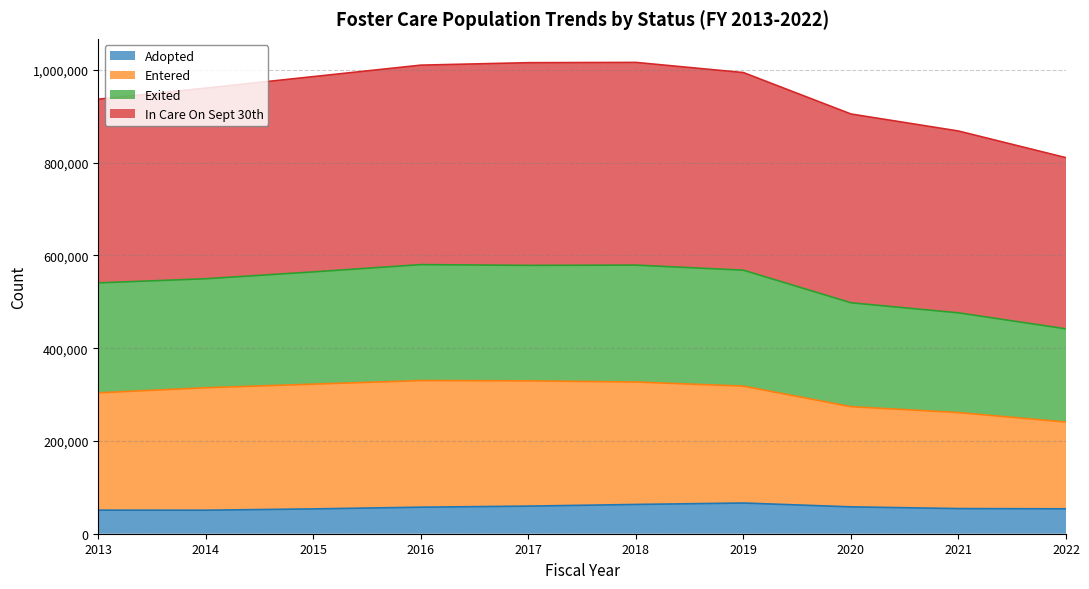

True or false: Exited and Entered cross at least once.

False